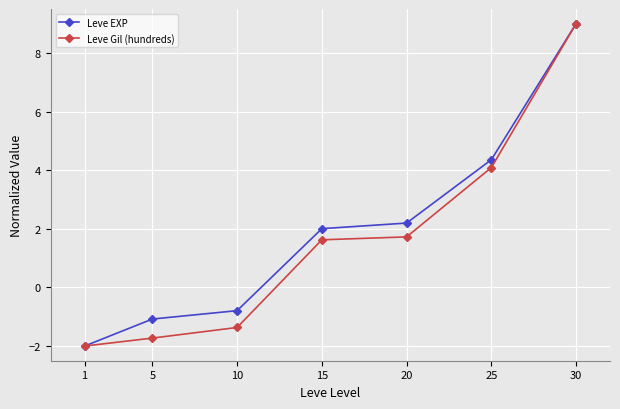

What is the difference between the second highest and second lowest values in the Leve EXP series?

5.4